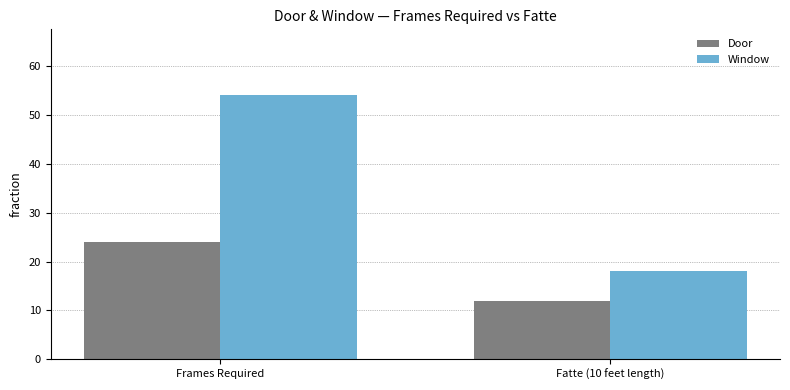

What is the minimum value shown in the chart?

12